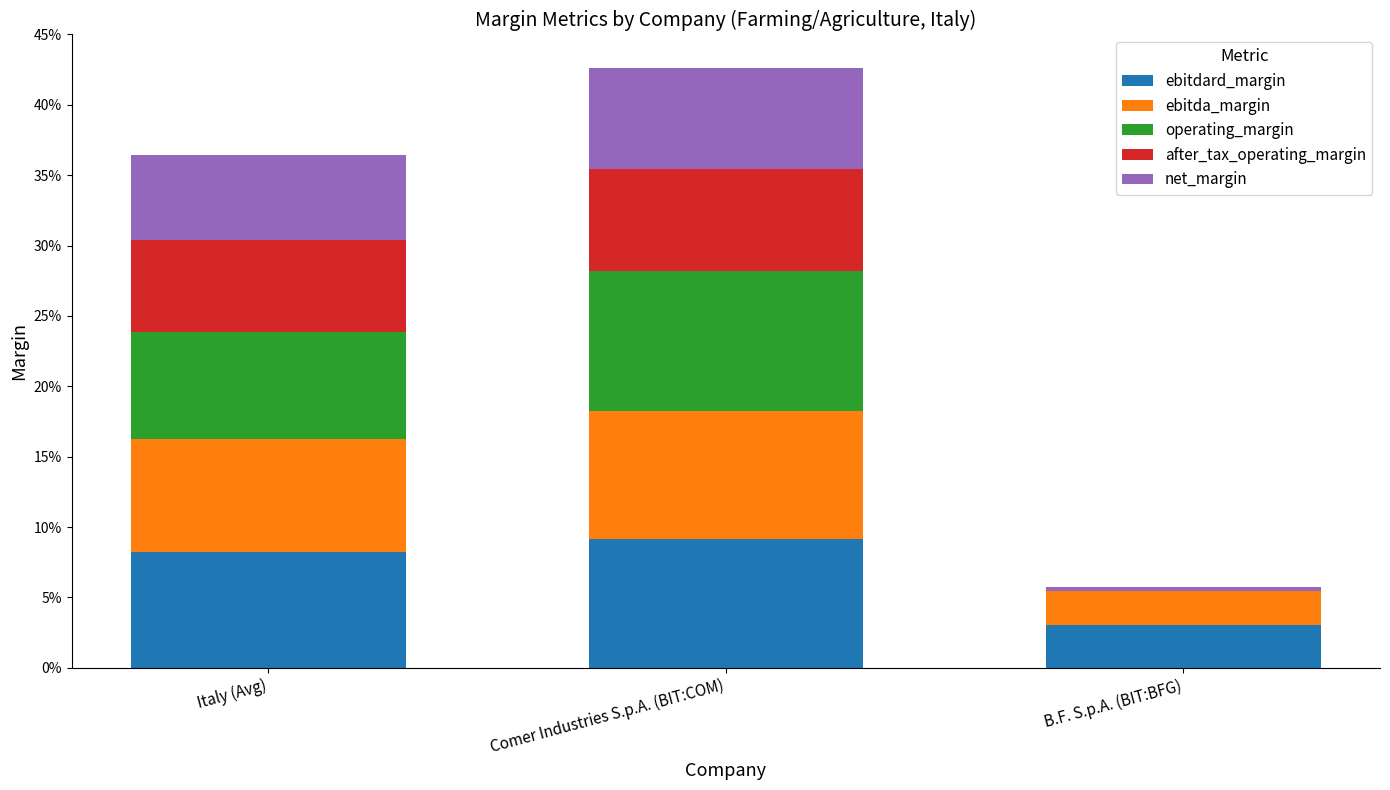

Are the bars grouped side by side (vs. stacked)?

No